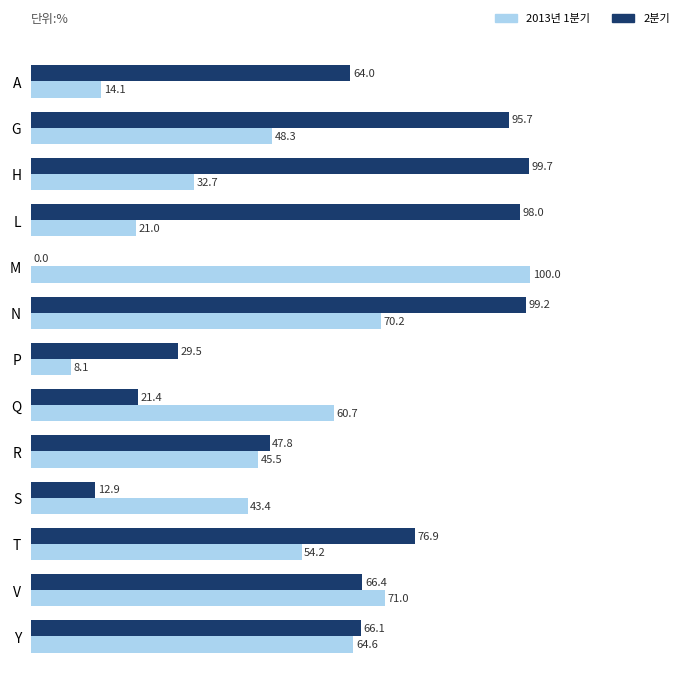

At which category is the sum across all series the highest?

N